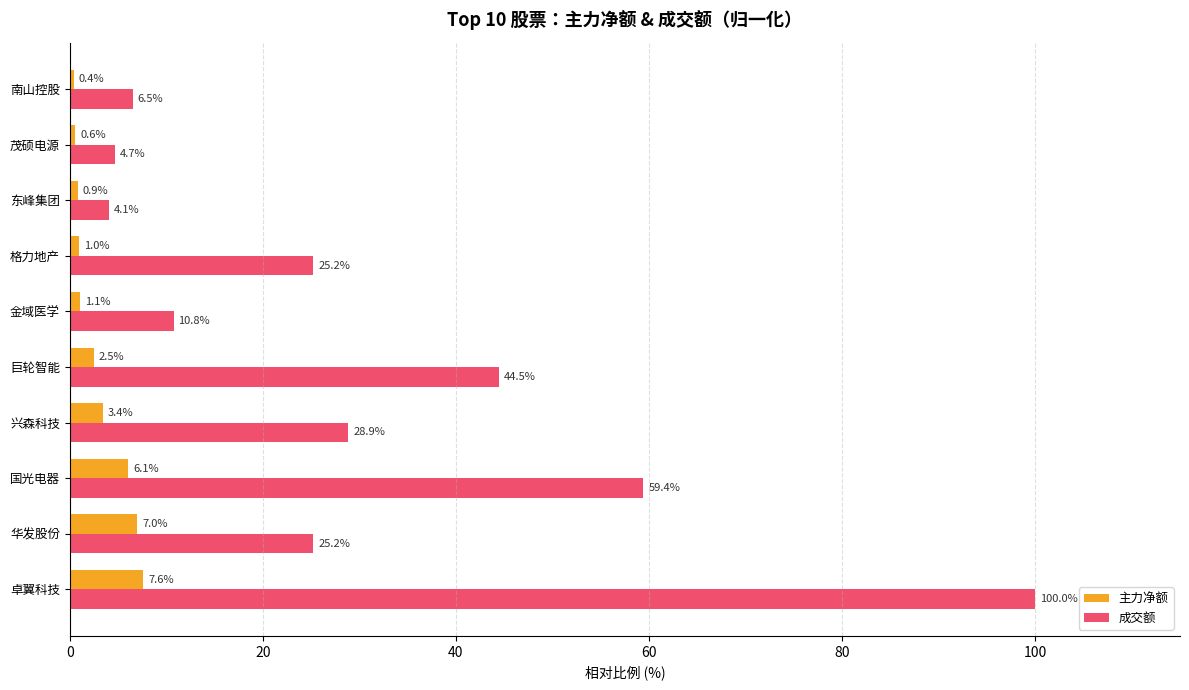

What is the difference between the second highest and minimum values in the 主力净额 series?

6.6